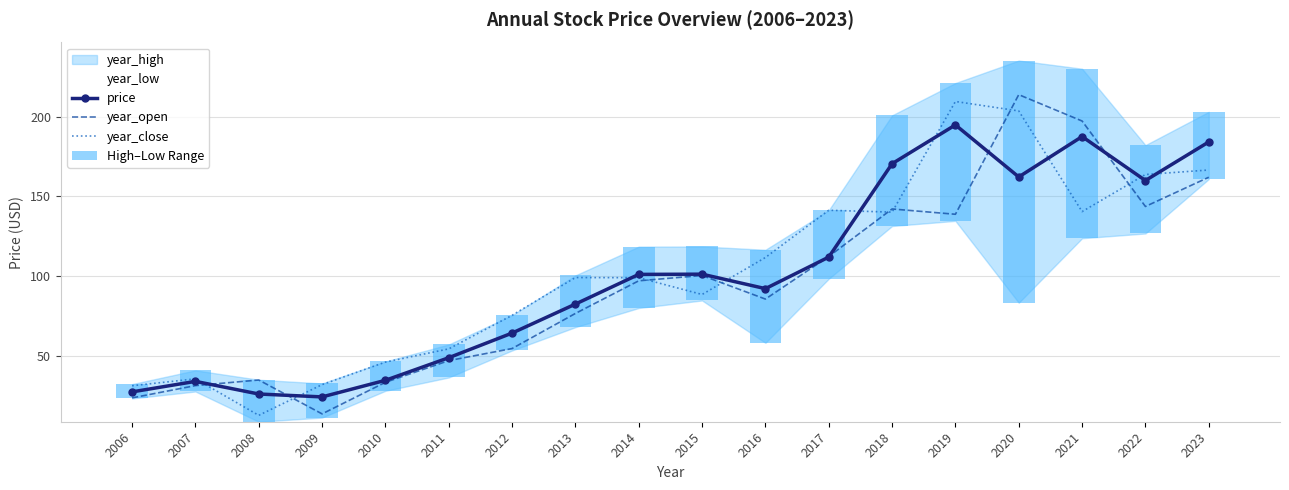

What is the average value of the year_open series?

94.8